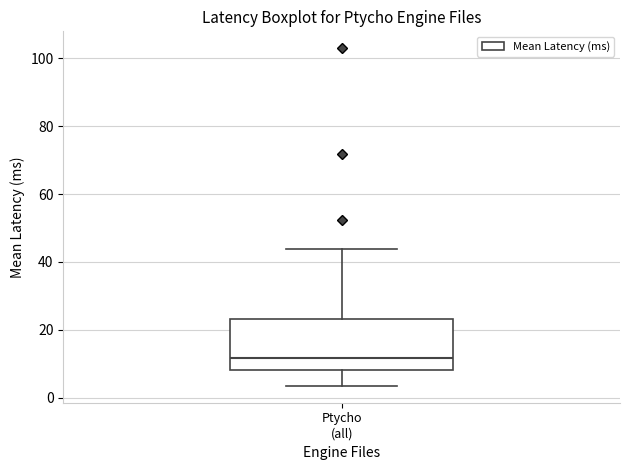

Transcribe this box plot: give where the median line is, the range the box spans, and where the two whiskers end, as read against the y-axis. The values are not printed on the chart, so give them approximately, as read against the axis.

median 12, box 8 to 24, whiskers 4 to 44